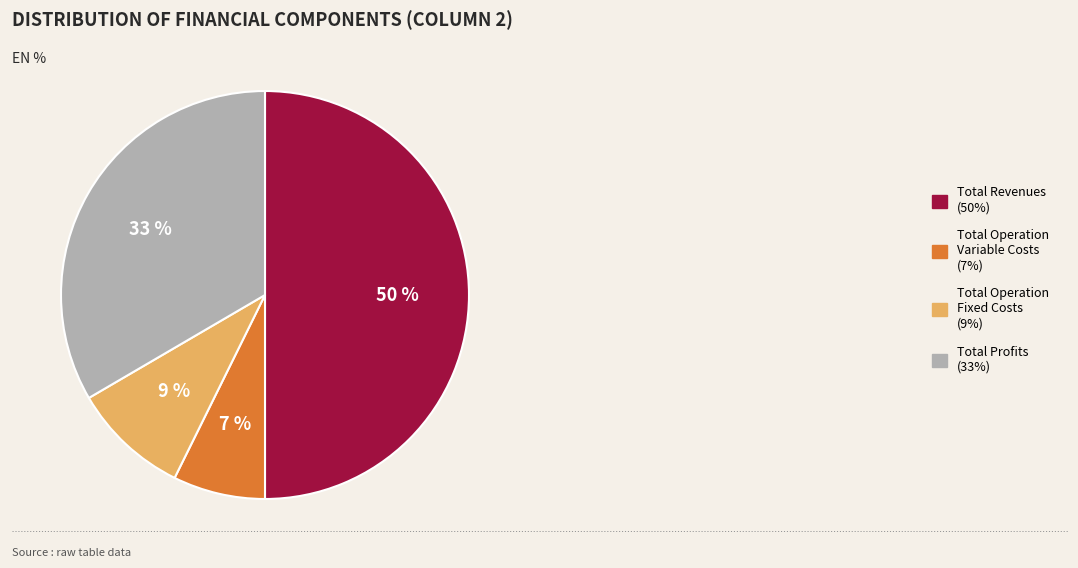

What is the smallest slice in the pie chart?

Total Operation Variable Costs (7%)